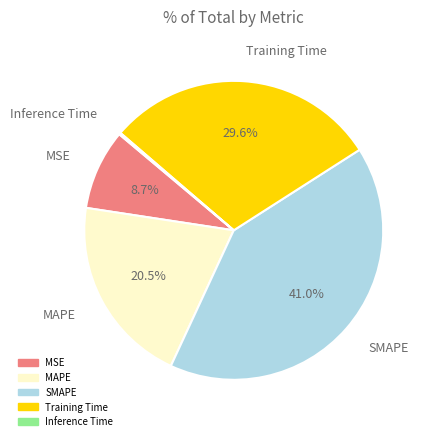

Which has a higher value, MAPE or SMAPE?

SMAPE